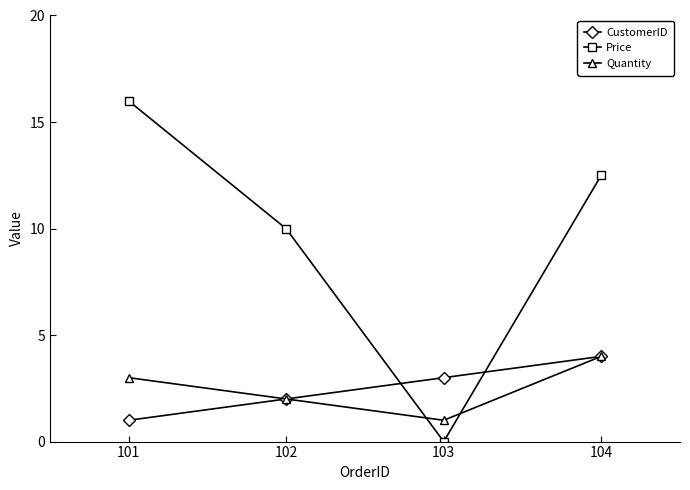

What is the approximate value of CustomerID at 102?

2.0